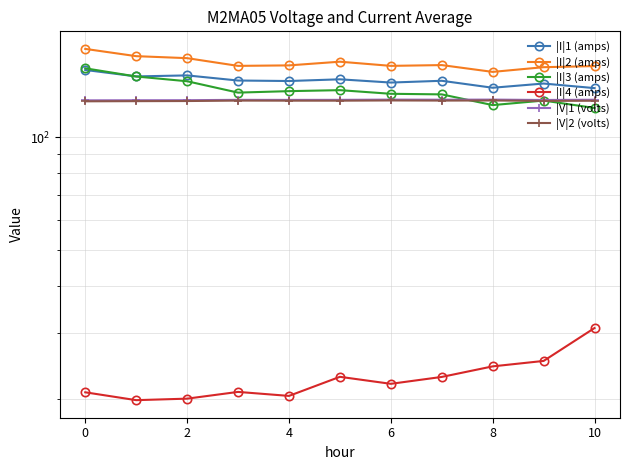

What is the approximate value of |I|4 (amps) at 6?

20.4